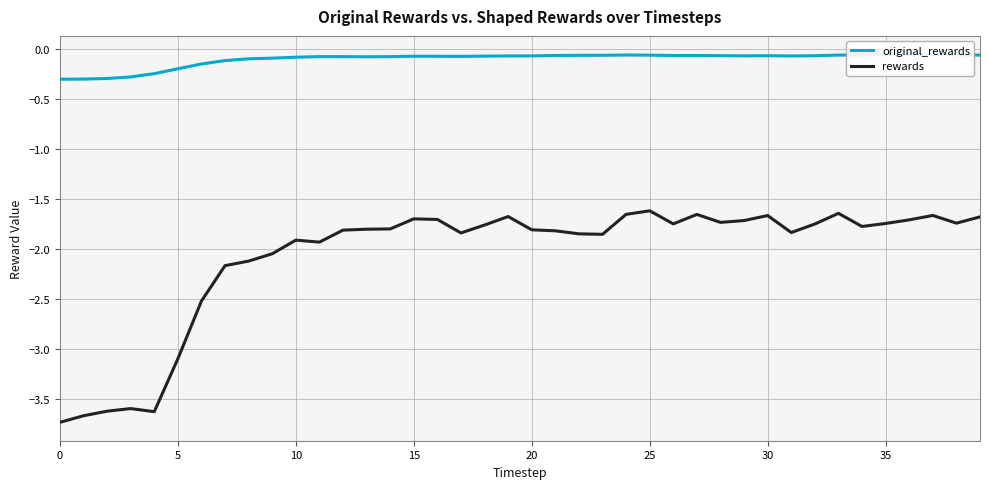

True or false: rewards and original_rewards intersect in this chart.

False